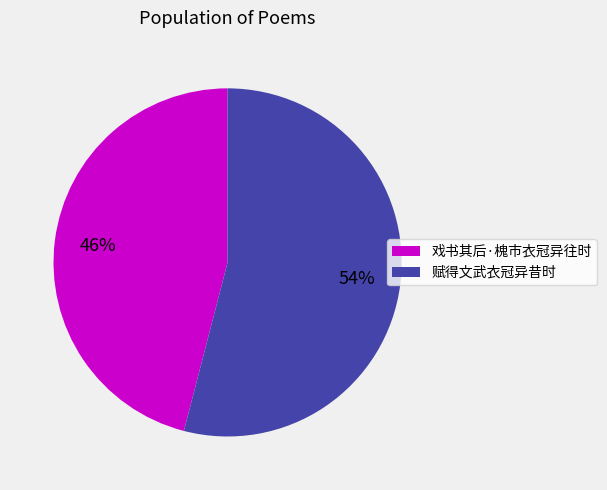

Approximately how many times larger is the value at 戏书其后·槐市衣冠异往时 compared to 赋得文武衣冠异昔时?

0.9